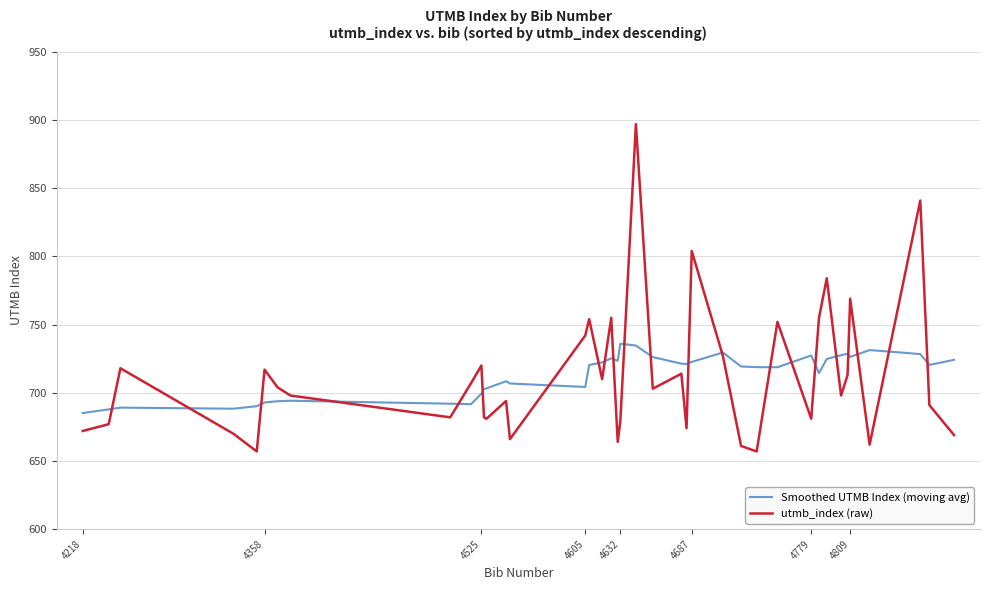

True or false: utmb_index (raw) has more than 0 points higher than both neighbors.

True